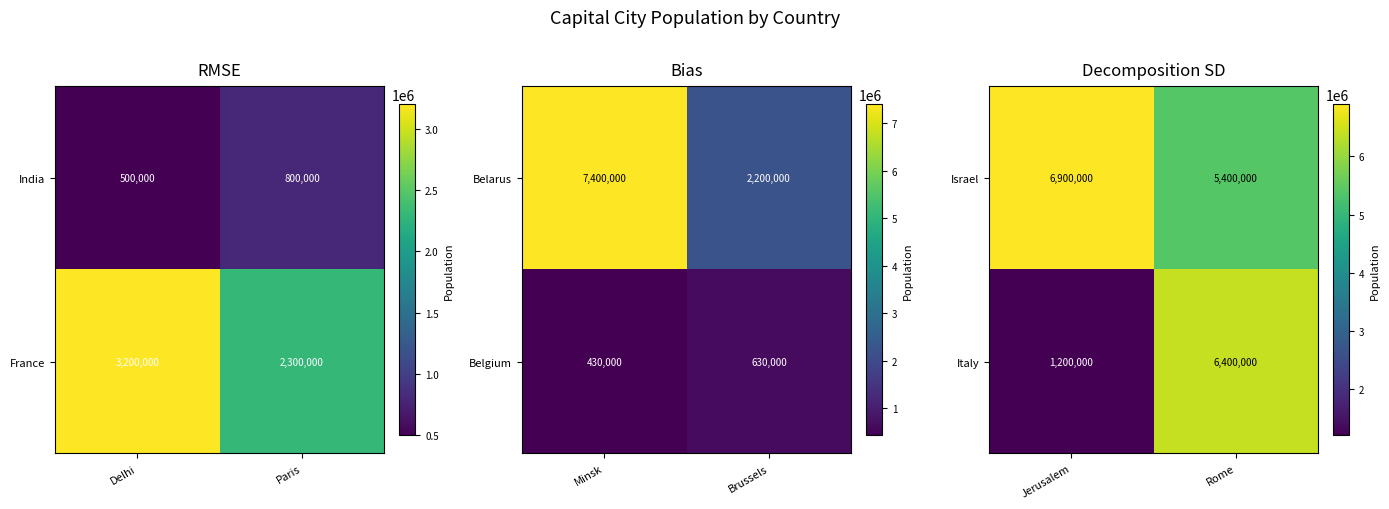

What is the approximate value of Israel at Rome?

5400000